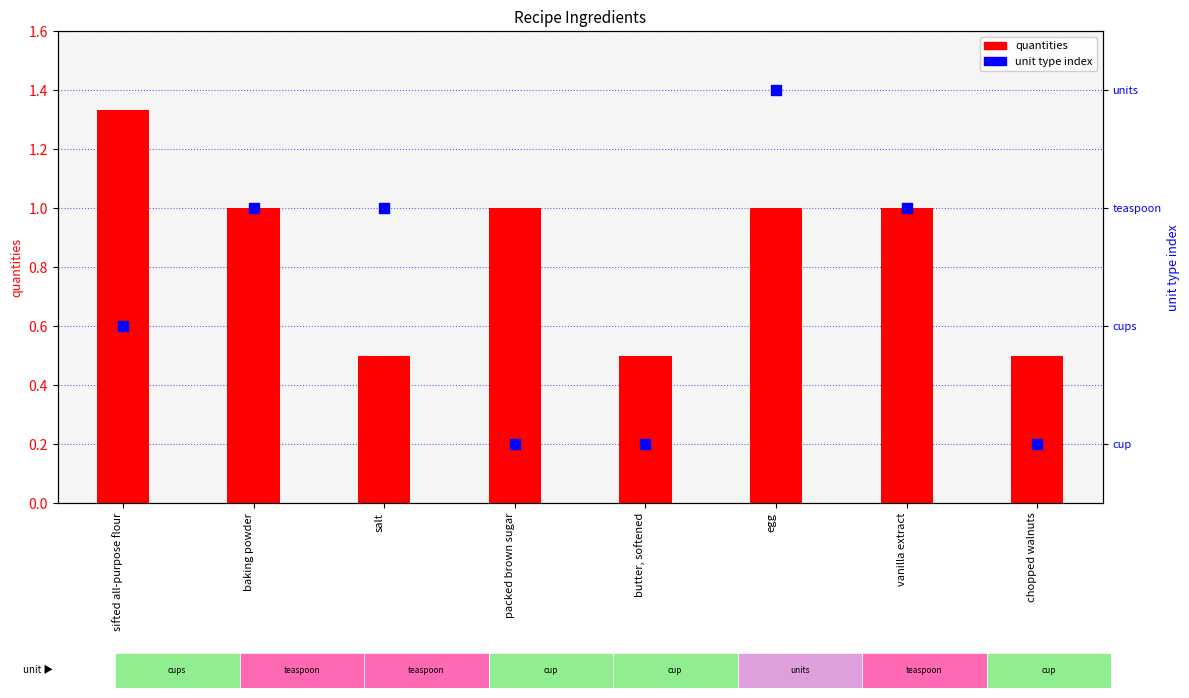

Which series has the largest total across all categories?

unit type